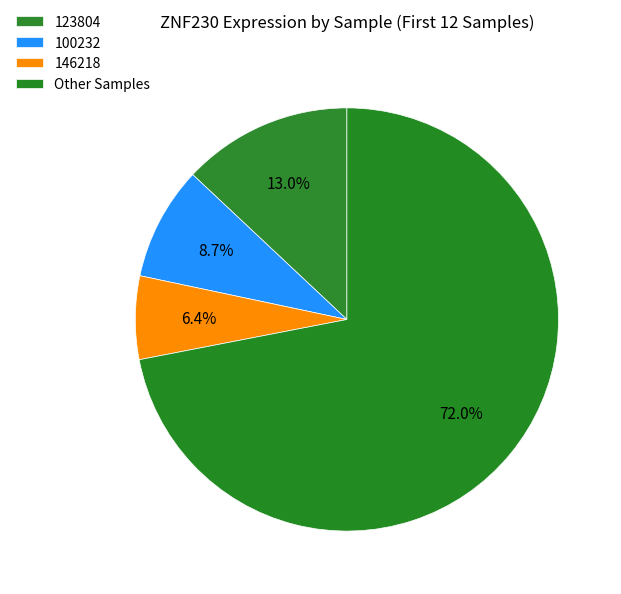

How many slices are in this pie chart?

4